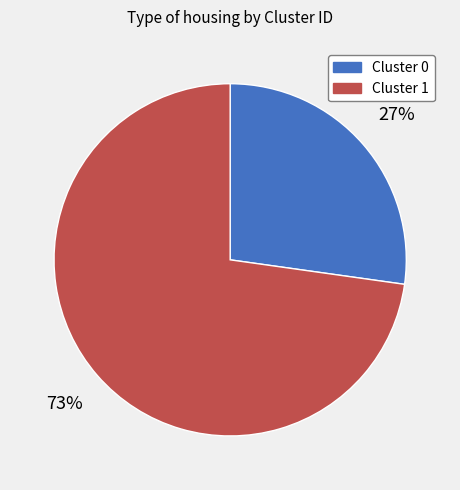

To the nearest percent, what is the average slice percentage?

50%